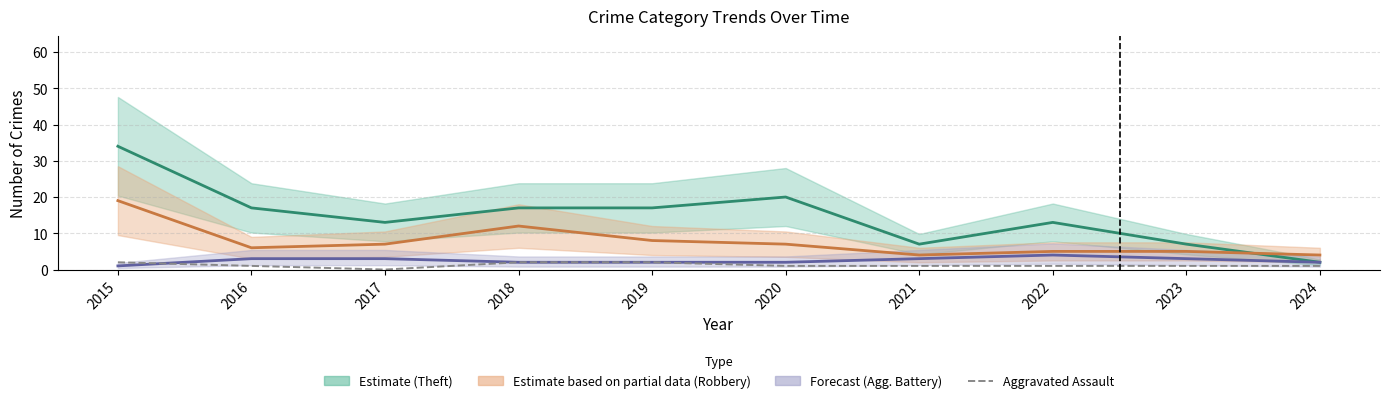

At how many categories does at least one series exceed 18?

2